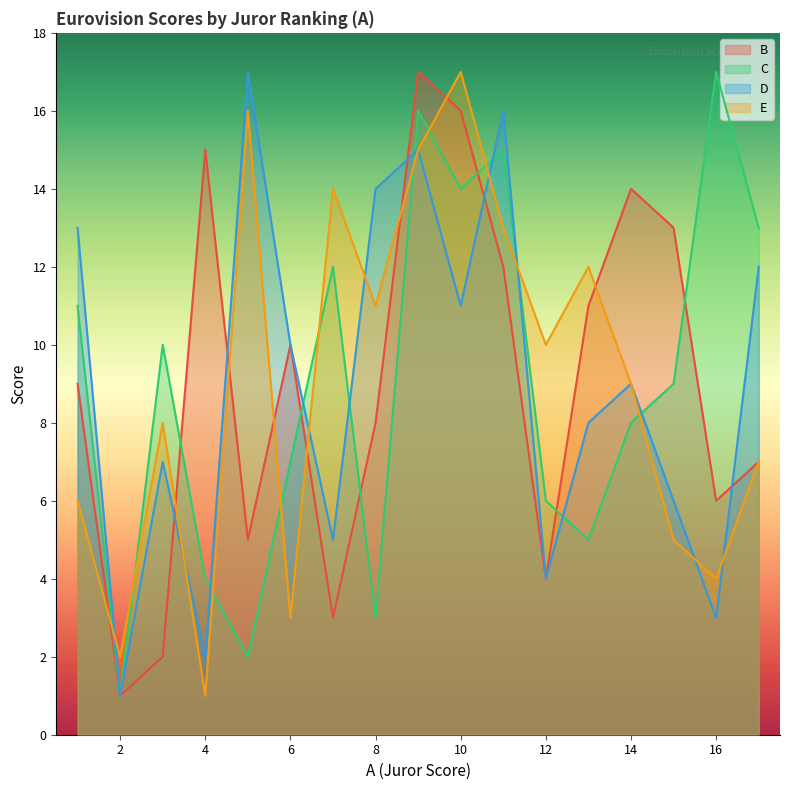

List the series in order of their peak value, lowest first.

B, C, D, E